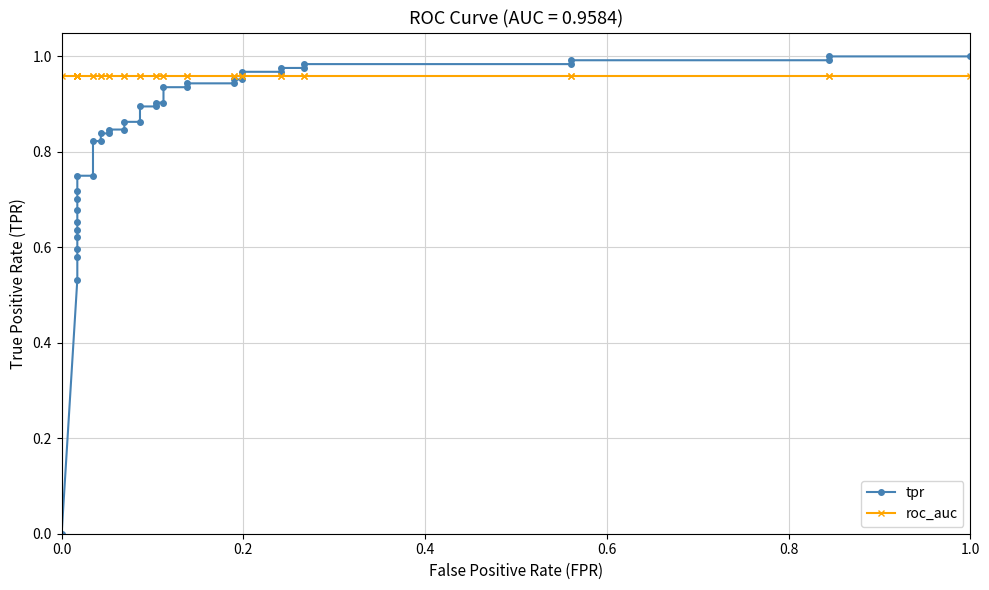

How many categories are shown in the chart?

40